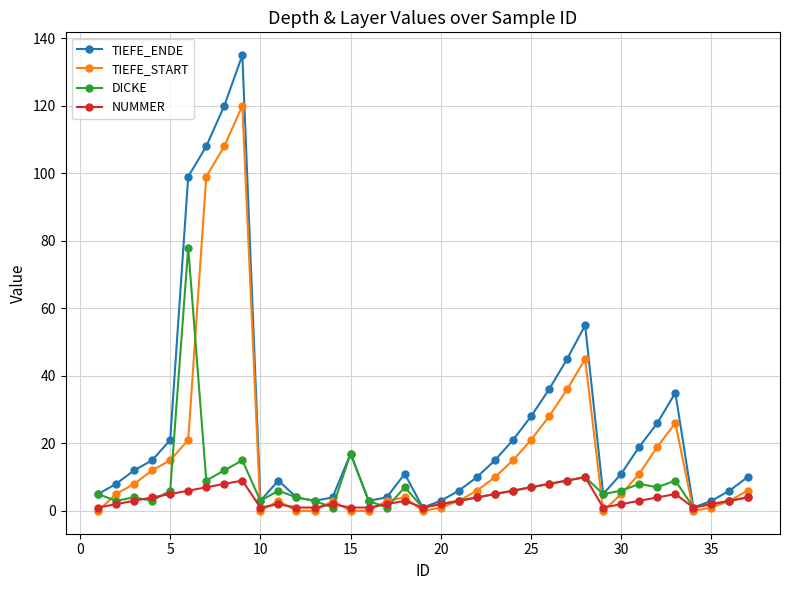

How many data points does each series have?

37